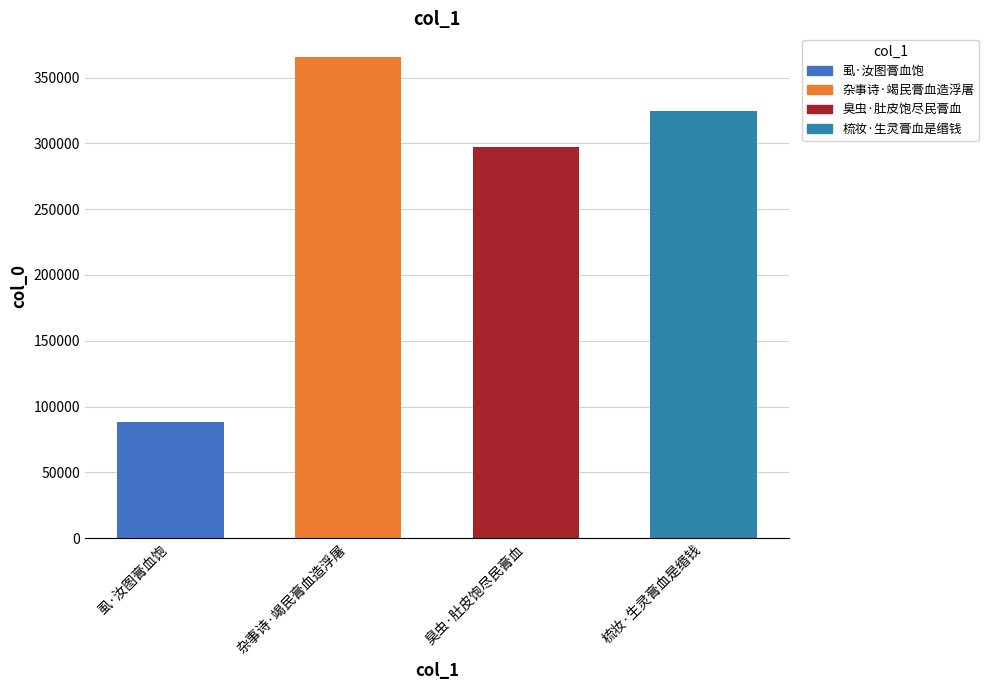

What is the ratio of the value at 臭虫·肚皮饱尽民膏血 to the value at 杂事诗·竭民膏血造浮屠?

0.8